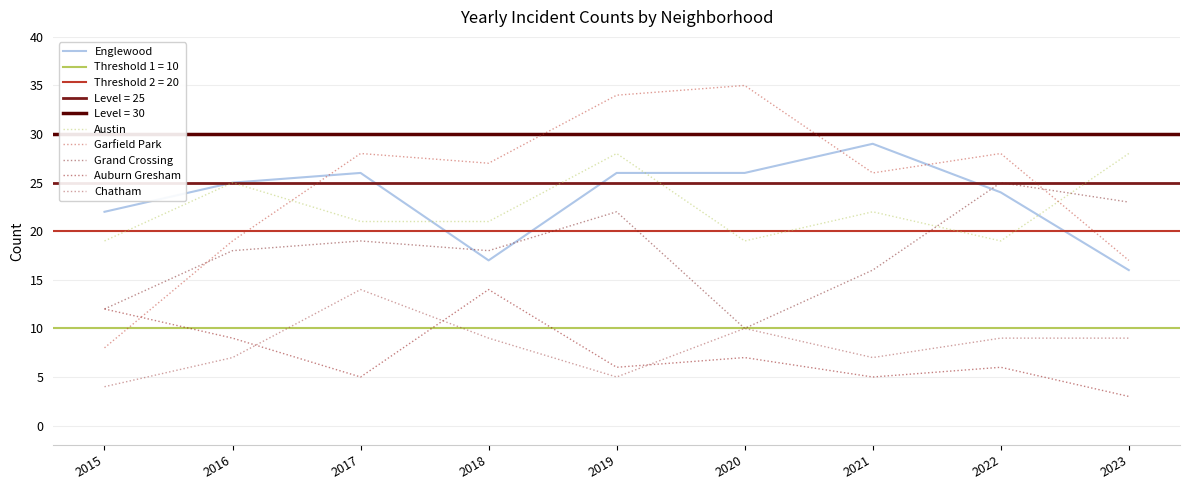

At which category does the chart reach its peak across all series?

2020